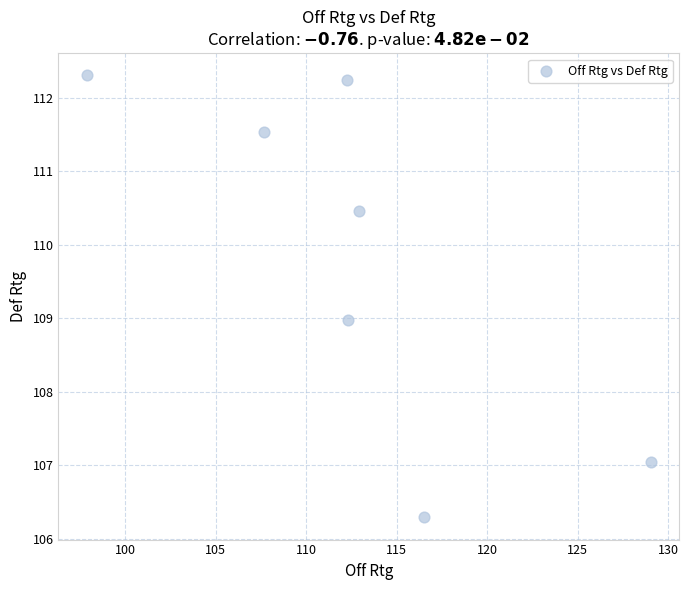

What is the average Y value?

109.8